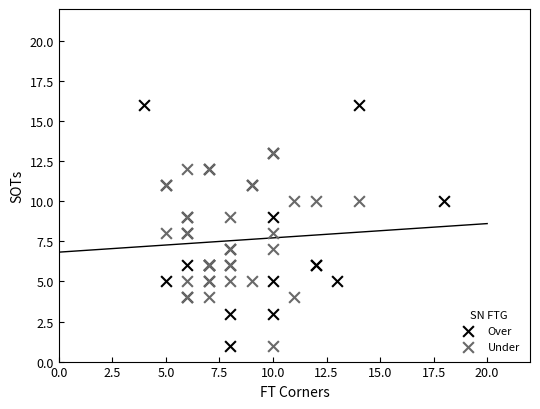

Which series reaches the maximum Y coordinate?

Over